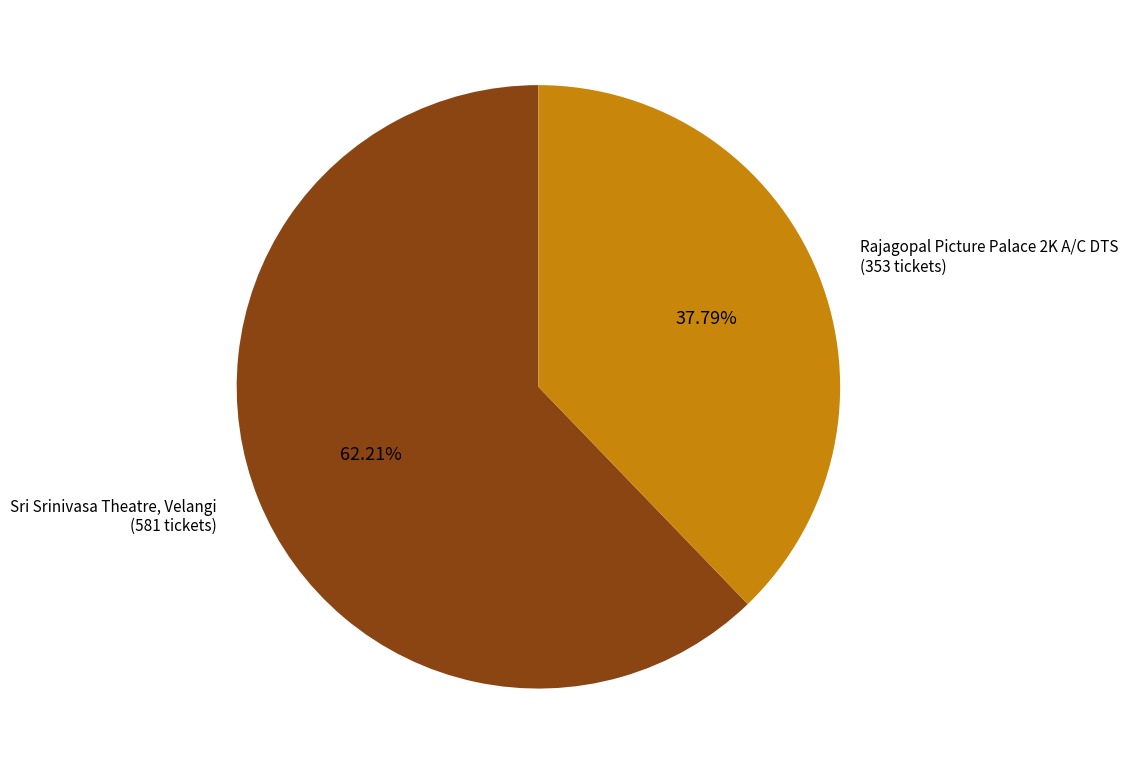

Count the number of slices in the pie.

2